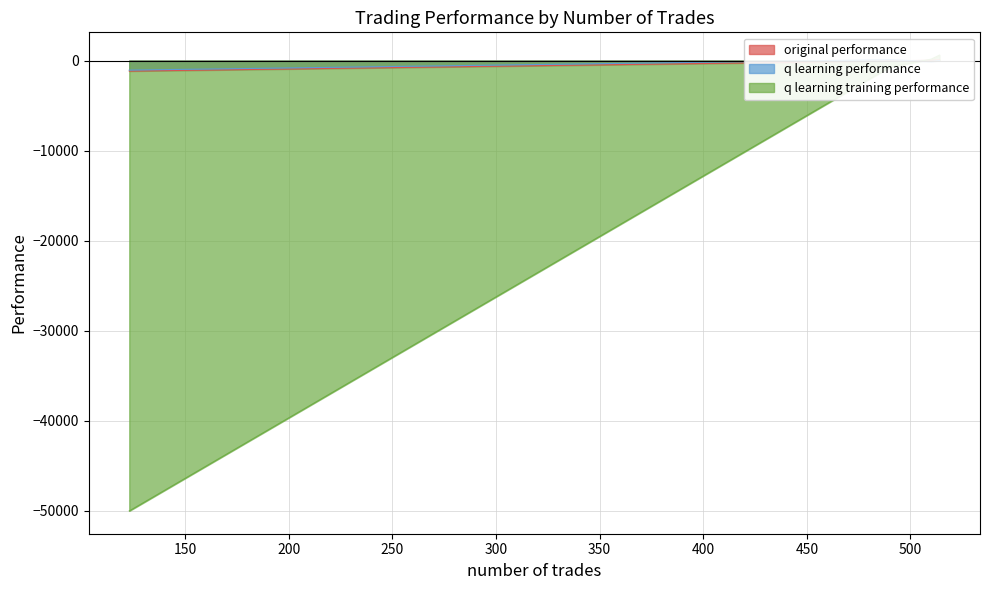

At how many categories does at least one series exceed -32853?

4